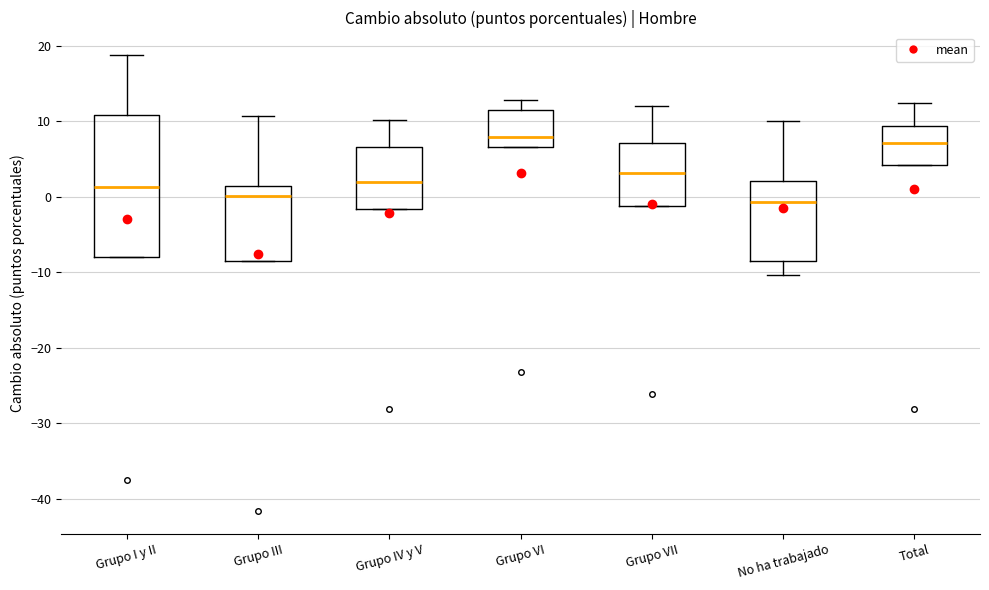

Reading left to right, read every box against the y-axis: the position of its median line, the range the box covers, and the ends of its whiskers. The values are not printed on the chart, so give them approximately, as read against the axis.

Grupo I y II: median 1, box -8 to 11, whiskers -8 to 19
Grupo III: median 0, box -8 to 1, whiskers -8 to 11
Grupo IV y V: median 2, box -2 to 7, whiskers -2 to 10
Grupo VI: median 8, box 7 to 11, whiskers 7 to 13
Grupo VII: median 3, box -1 to 7, whiskers -1 to 12
No ha trabajado: median -1, box -8 to 2, whiskers -10 to 10
Total: median 7, box 4 to 9, whiskers 4 to 12